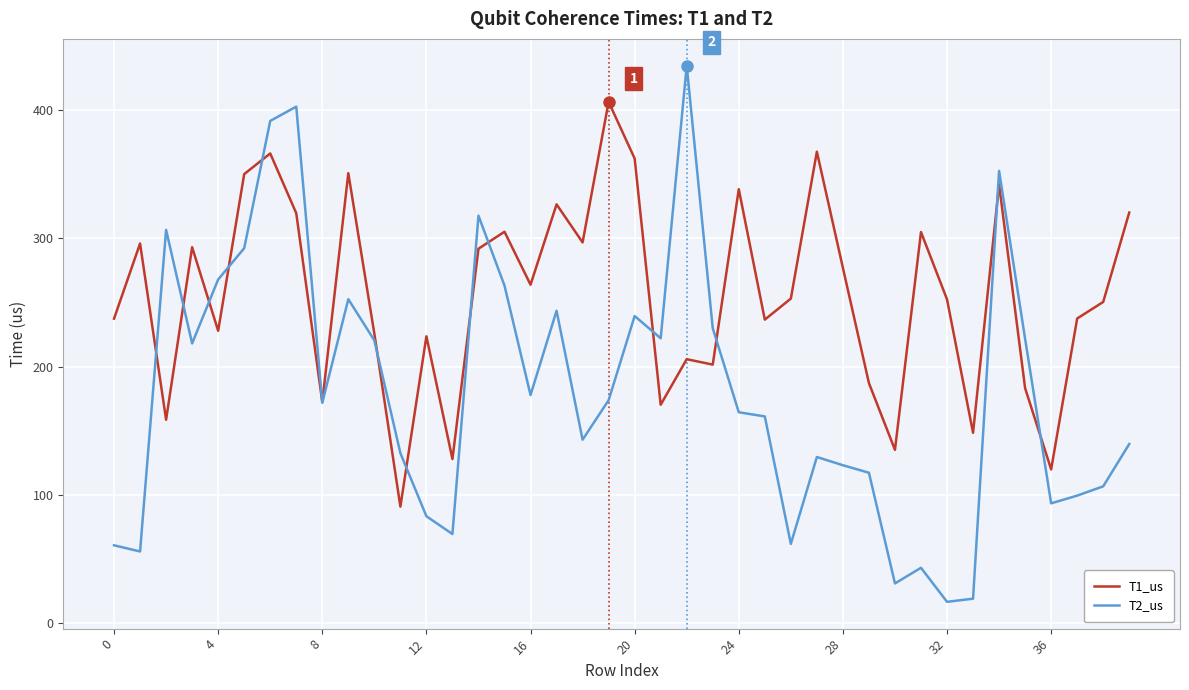

Which series has the largest range (max minus min)?

T2_us